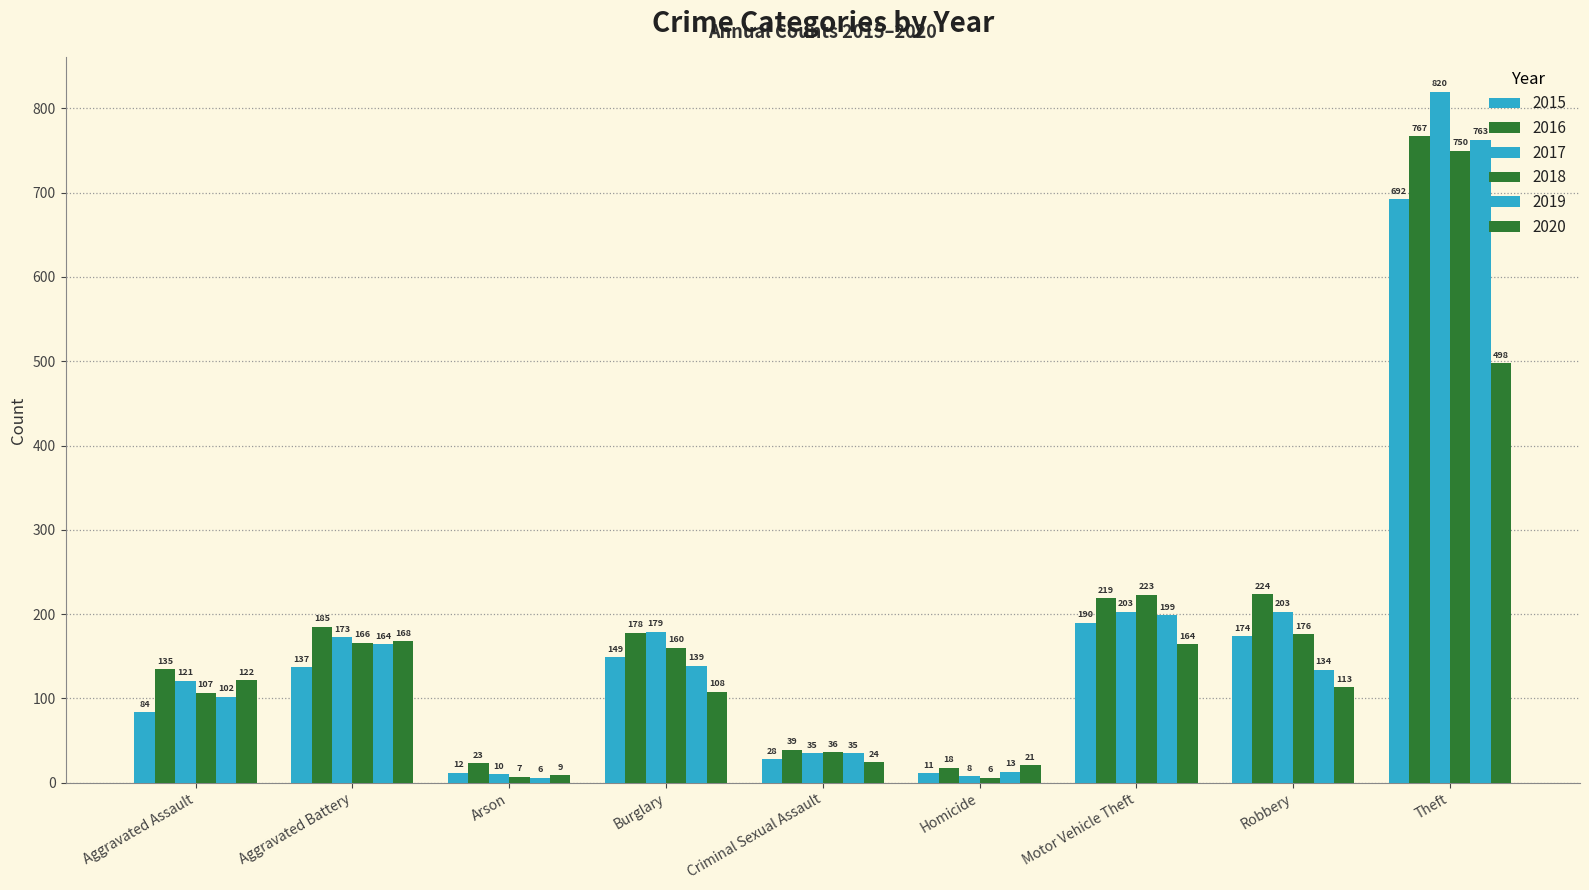

How many values in the 2016 series are below 178?

4